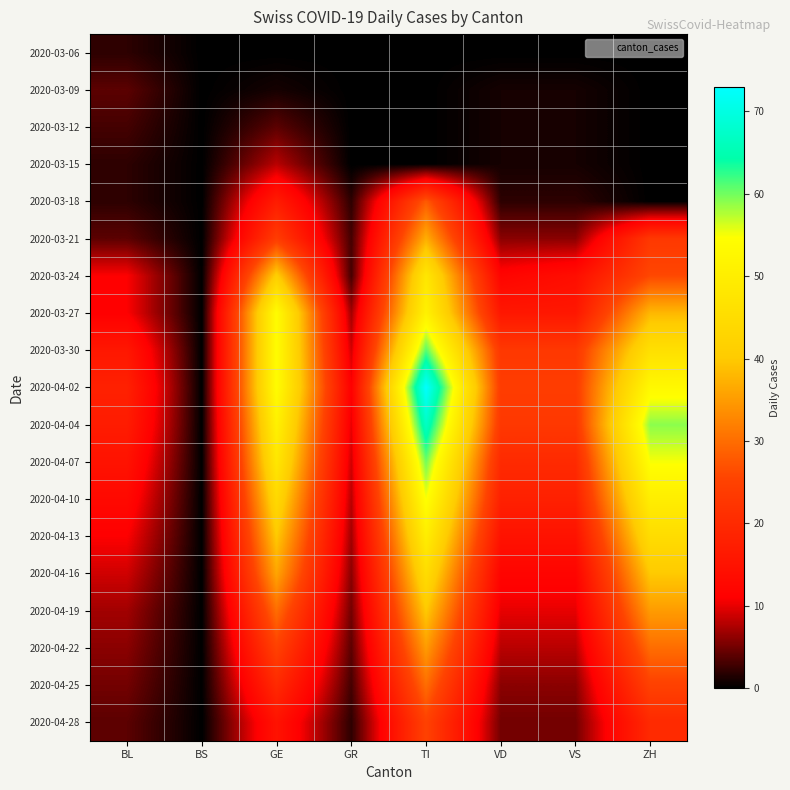

At how many categories does at least one series exceed 7?

7